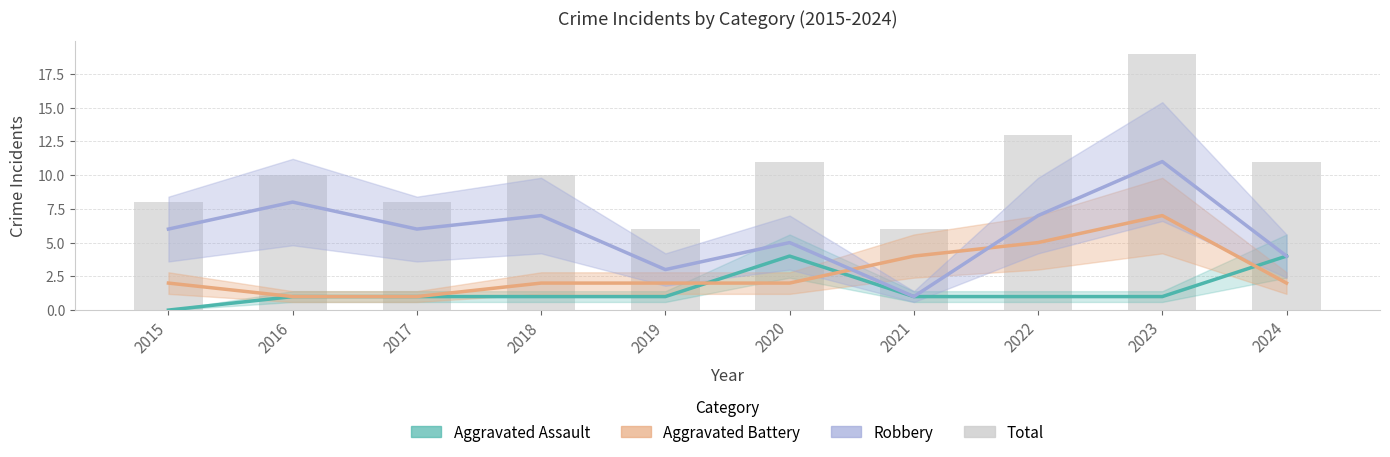

At 2022, list the series in order from largest to smallest.

Total, Robbery, Aggravated Battery, Aggravated Assault